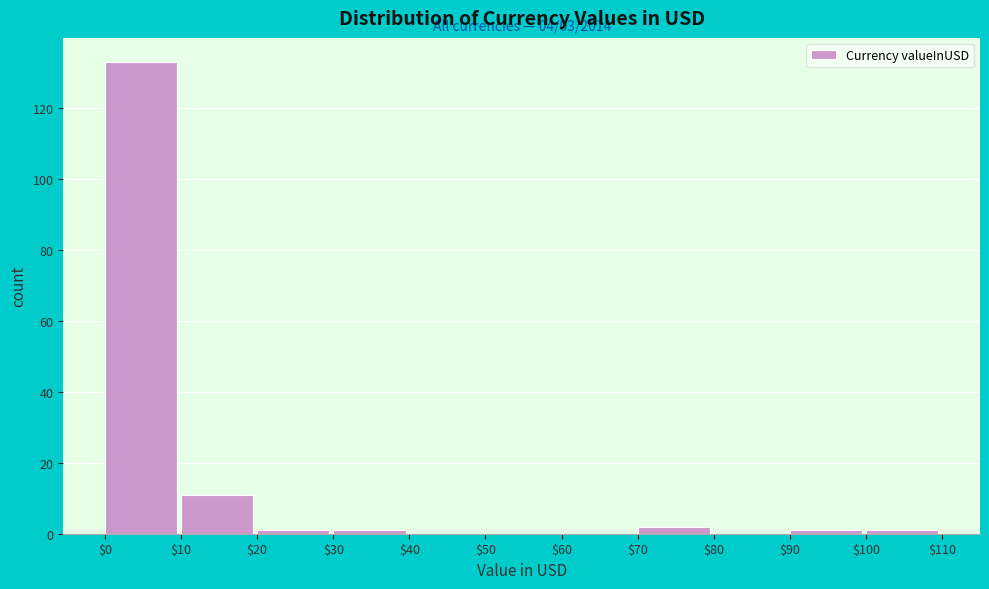

Which range on the x-axis has the tallest bar?

$0 to $10